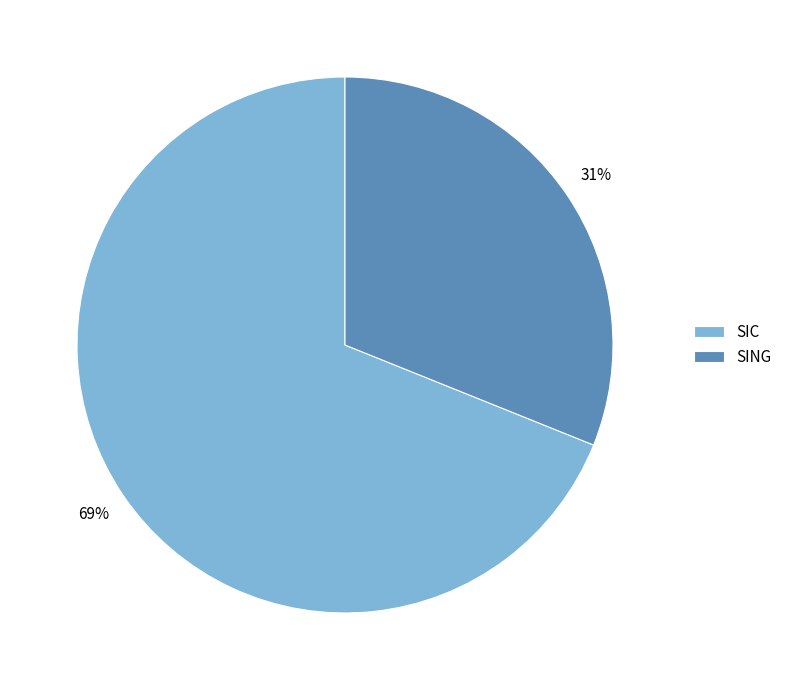

Is there a majority slice in this chart?

Yes